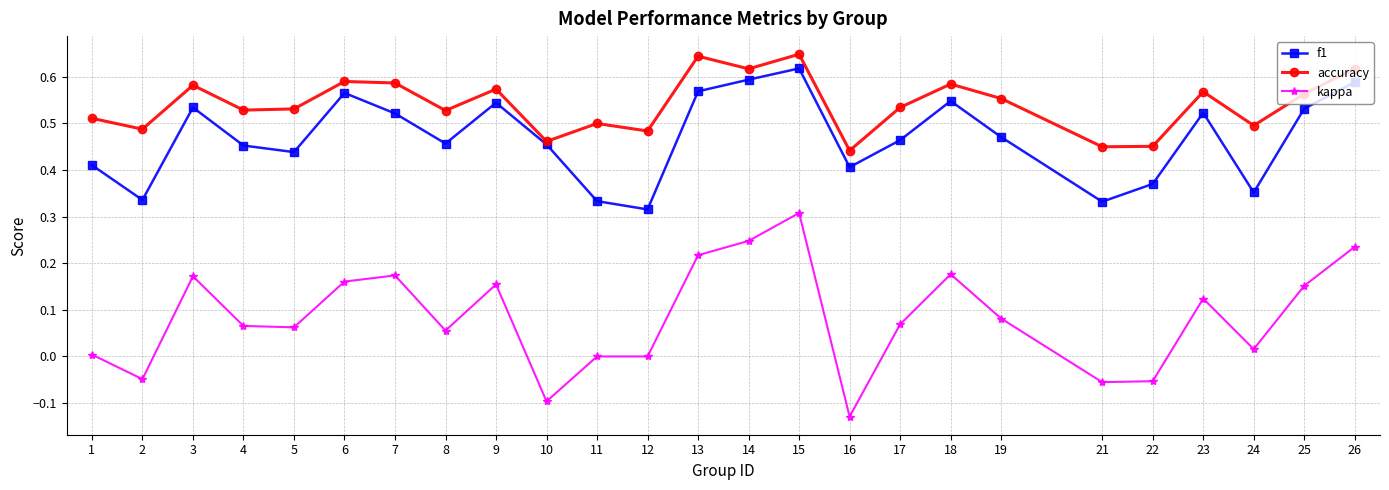

True or false: accuracy has more than 1 interior local peaks.

True